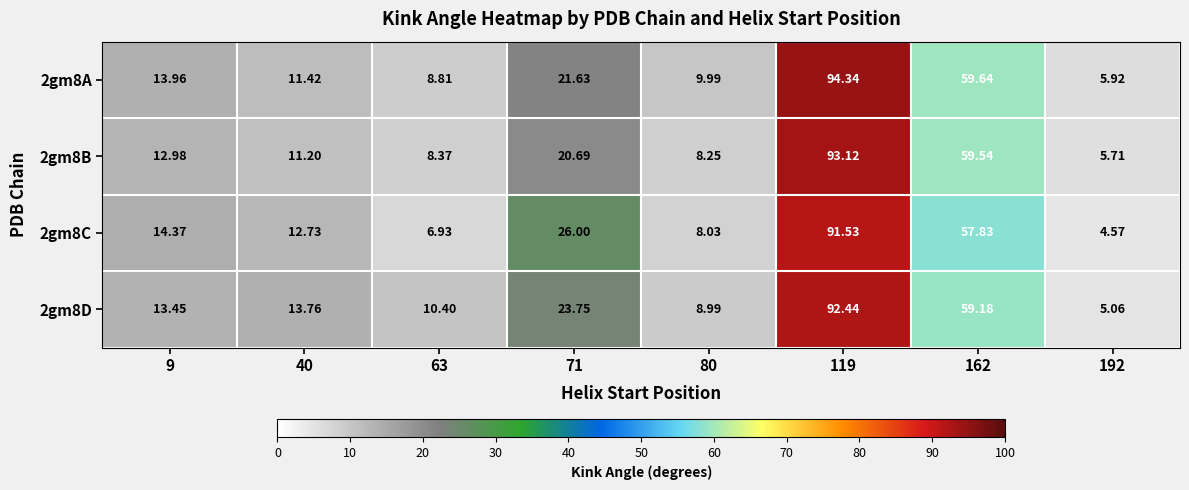

Which series has the largest total across all categories?

2gm8D